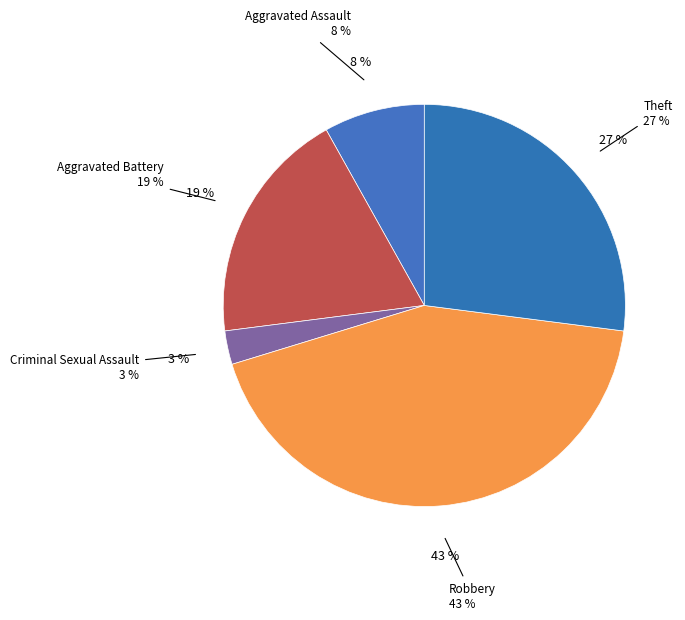

Is it true that Robbery is 43% of the pie?

True